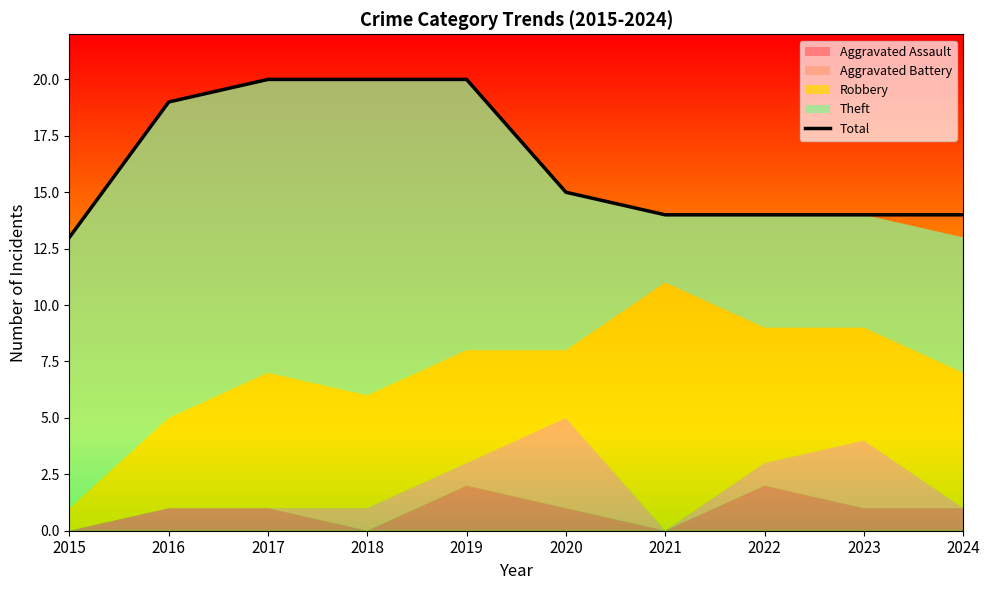

Reading left to right, what are all the values shown in this chart?

2015=13	2016=19	2017=20	2018=20	2019=20	2020=15	2021=14	2022=14	2023=14	2024=14